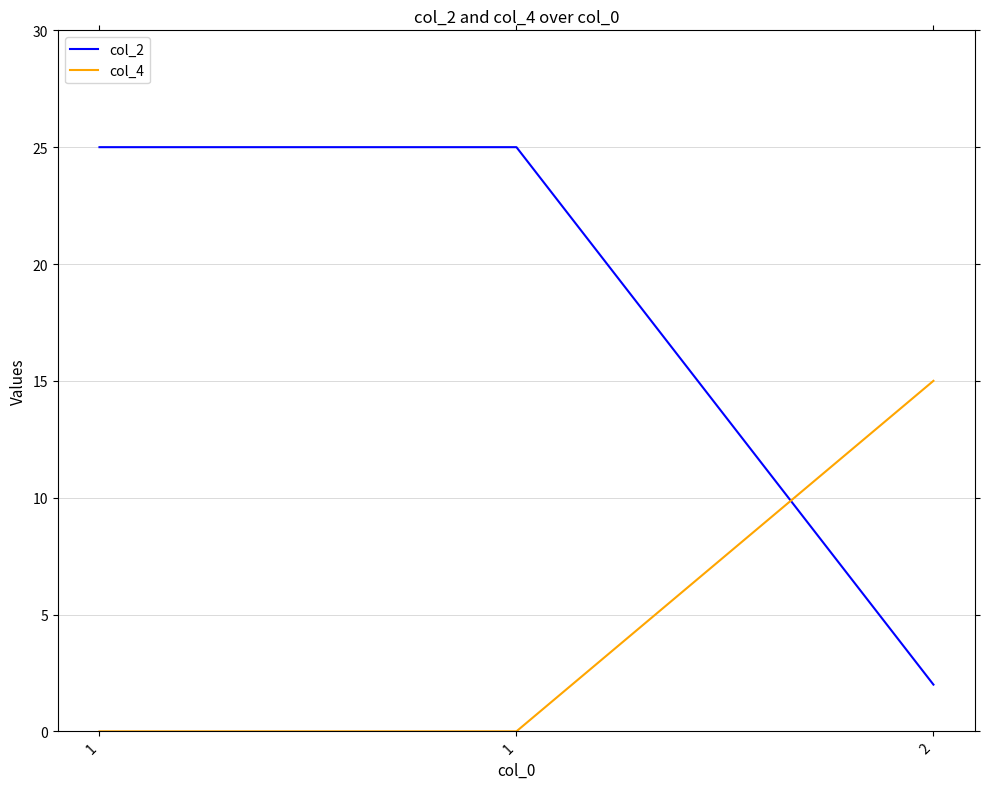

Is this an area chart (filled region under the line)?

No